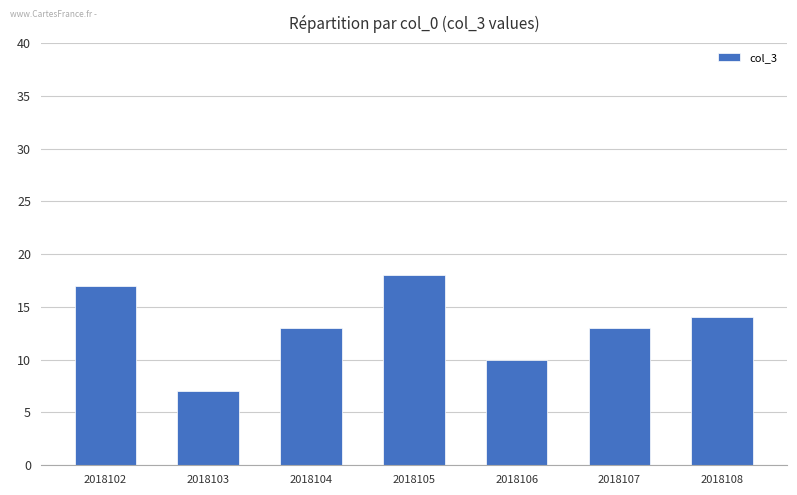

Count the number of data series in this chart.

1